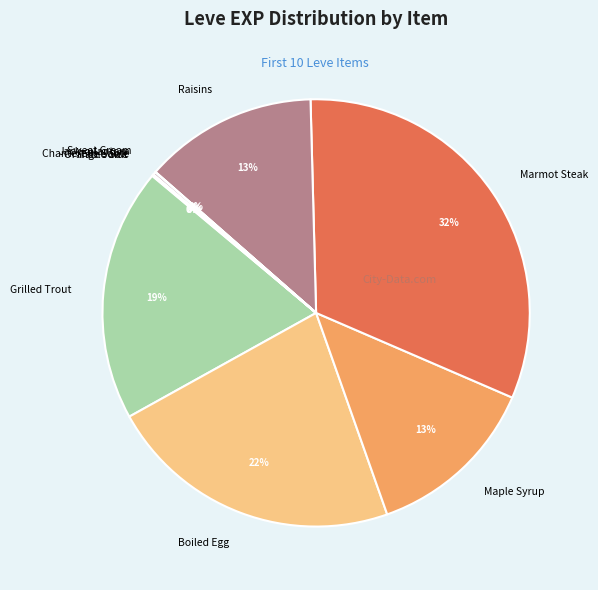

To the nearest percent, what percentage of the pie is Raisins?

13%